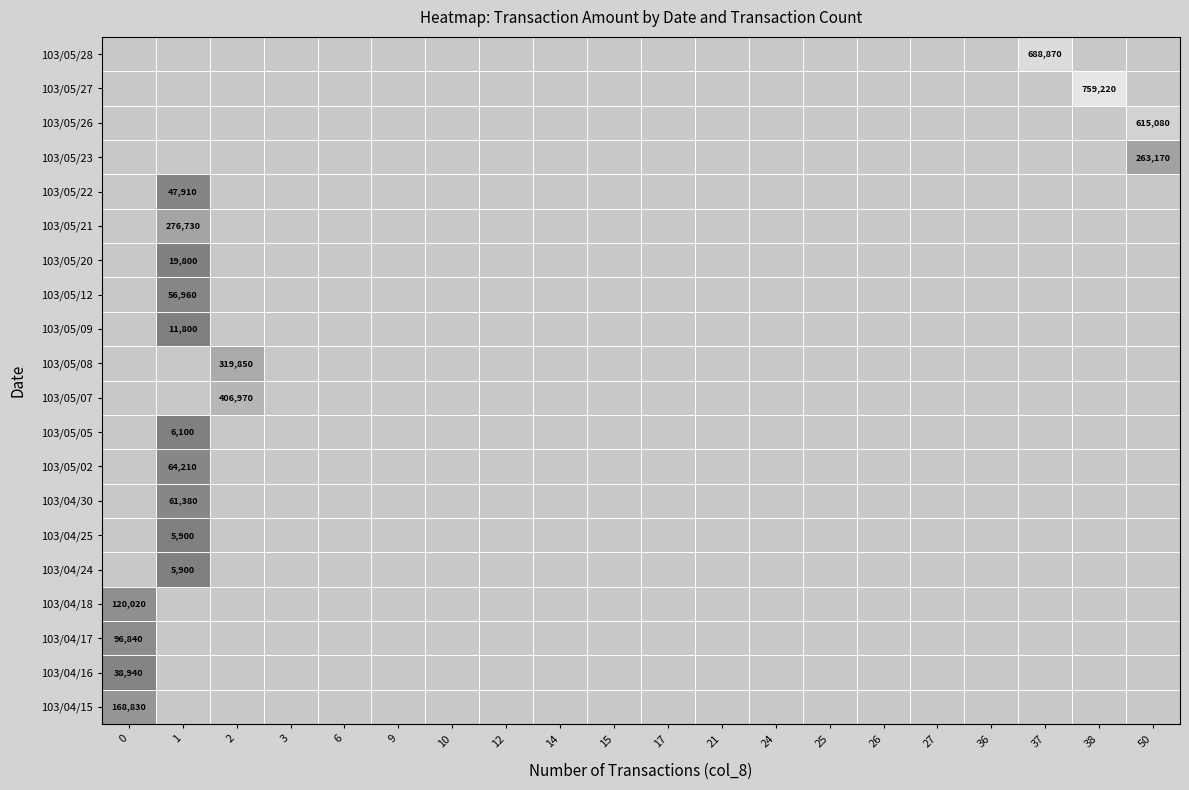

Which series has the widest spread of values?

103/05/27